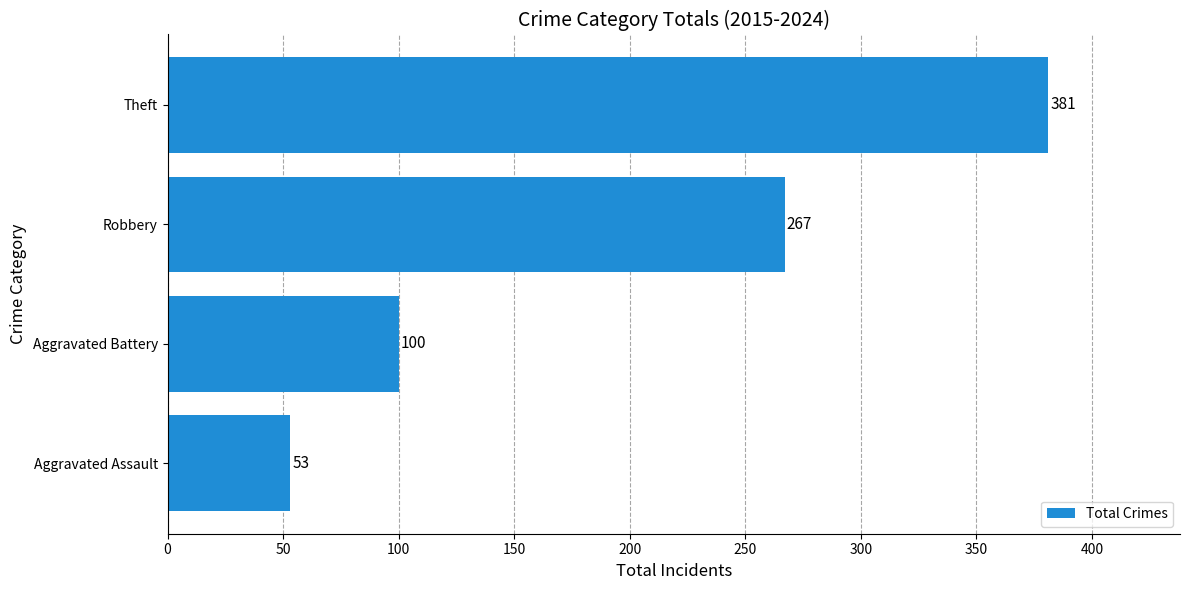

Rank the categories by value from highest to lowest.

Theft, Robbery, Aggravated Battery, Aggravated Assault